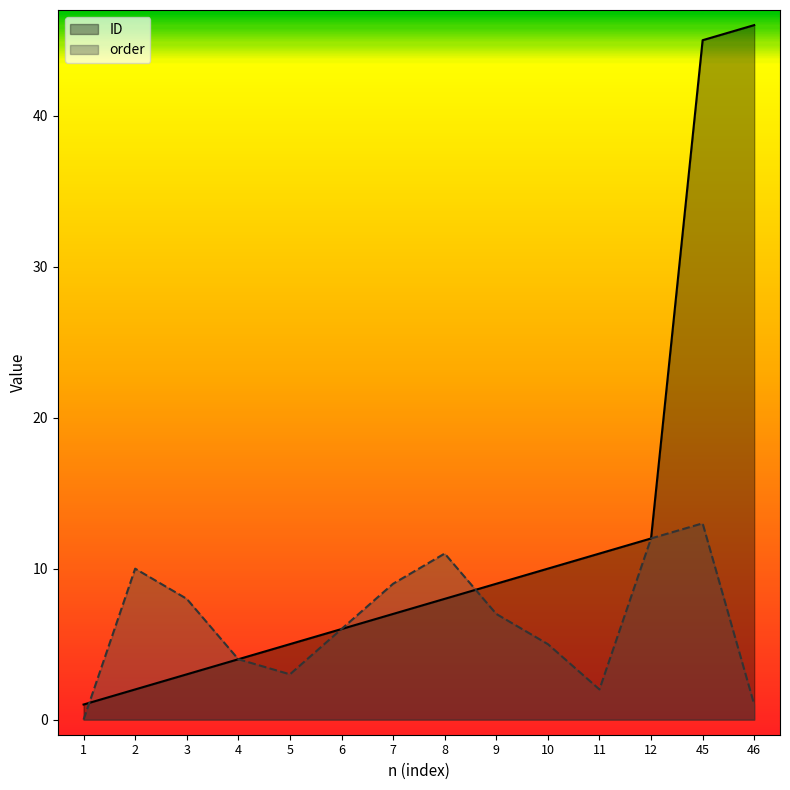

What is the sum of the ID values at 1 and 8?

9